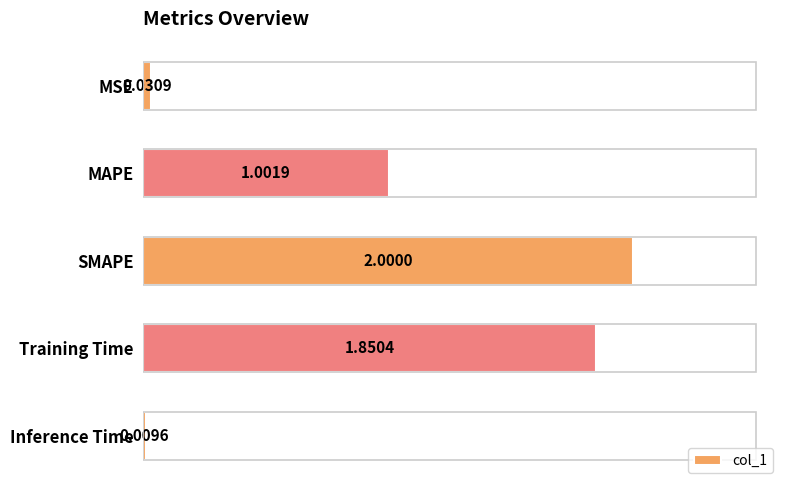

What is the average value?

1.0